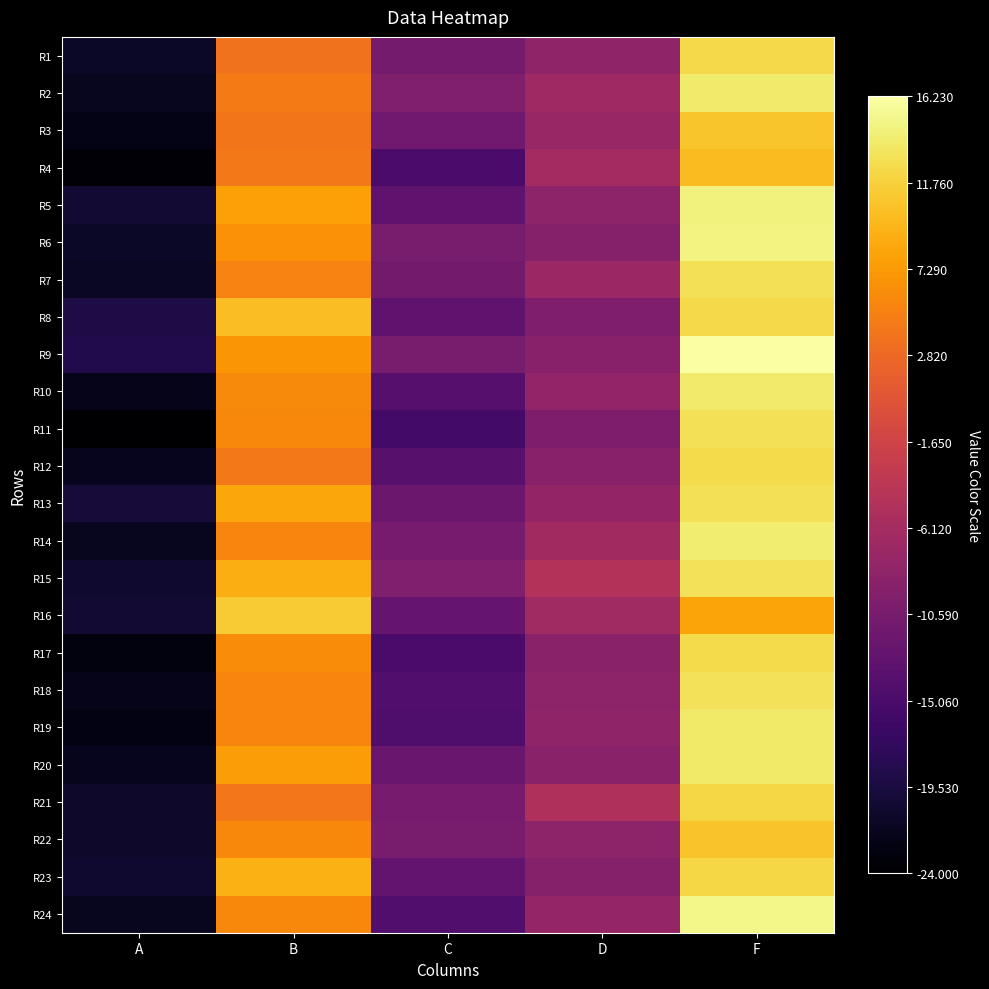

Reading right to left, transcribe all the data shown in this chart.

R1: F=12.3	D=-8.2	C=-10.8	B=3.8	A=-21.2
R2: F=13.9	D=-6.8	C=-9.8	B=4.5	A=-21.7
R3: F=10.8	D=-7.4	C=-11.3	B=4.0	A=-22.4
R4: F=10.0	D=-6.3	C=-15.1	B=4.3	A=-23.4
R5: F=14.7	D=-8.6	C=-12.9	B=7.9	A=-20.4
R6: F=14.8	D=-9.3	C=-10.6	B=6.6	A=-21.2
R7: F=12.9	D=-7.1	C=-11.0	B=5.3	A=-21.5
R8: F=12.3	D=-9.9	C=-13.0	B=10.2	A=-19.2
R9: F=16.2	D=-8.9	C=-10.6	B=7.0	A=-18.8
R10: F=13.9	D=-8.0	C=-13.9	B=6.0	A=-22.2
R11: F=13.0	D=-10.1	C=-15.8	B=5.8	A=-24.0
R12: F=12.6	D=-8.9	C=-13.6	B=4.4	A=-21.9
R13: F=13.0	D=-8.0	C=-11.9	B=8.3	A=-20.1
R14: F=14.1	D=-6.4	C=-10.7	B=5.5	A=-21.7
R15: F=13.2	D=-4.8	C=-9.8	B=8.9	A=-20.6
R16: F=8.2	D=-6.6	C=-12.3	B=11.2	A=-20.4
R17: F=12.5	D=-8.9	C=-15.2	B=6.1	A=-23.1
R18: F=13.1	D=-8.5	C=-14.3	B=5.4	A=-22.1
R19: F=13.7	D=-8.1	C=-14.7	B=5.5	A=-22.7
R20: F=13.8	D=-8.9	C=-12.1	B=7.5	A=-21.8
R21: F=12.2	D=-5.1	C=-10.7	B=4.3	A=-20.9
R22: F=10.7	D=-8.5	C=-10.6	B=5.8	A=-20.9
R23: F=12.2	D=-9.2	C=-12.7	B=9.1	A=-20.6
R24: F=15.0	D=-7.7	C=-14.3	B=5.8	A=-21.7